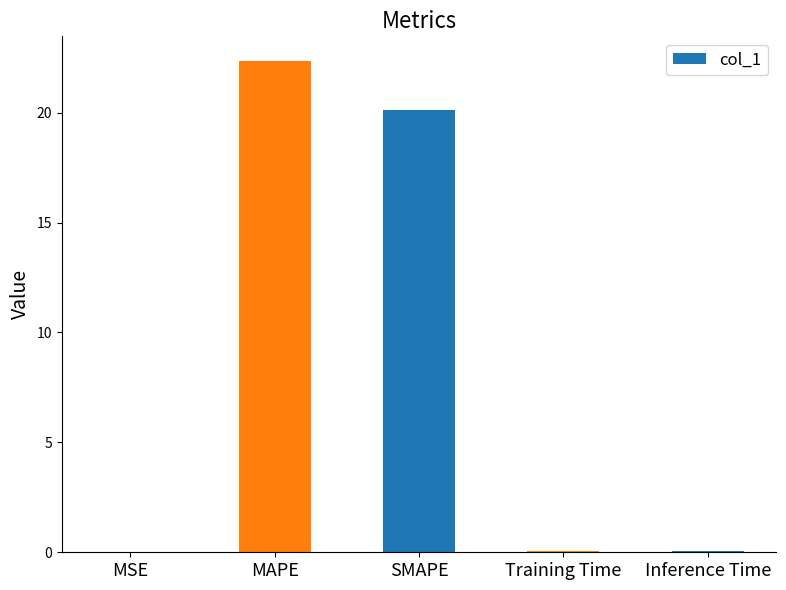

The chart shows a value of 0.0 at Inference Time. True or false?

True